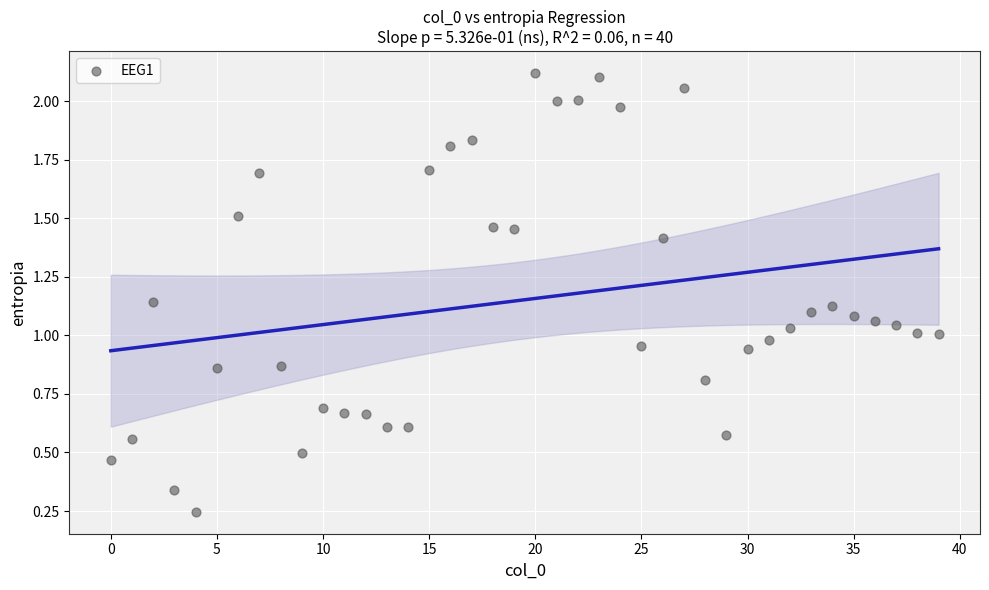

What is the range of Y values (max minus min)?

1.9